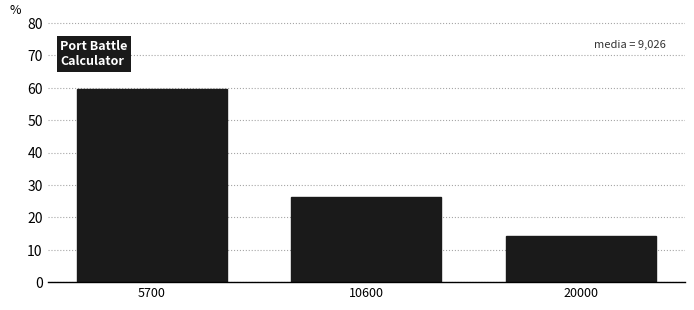

Reading left to right, transcribe all the data shown in this chart.

5700=59.5	10600=26.2	20000=14.3